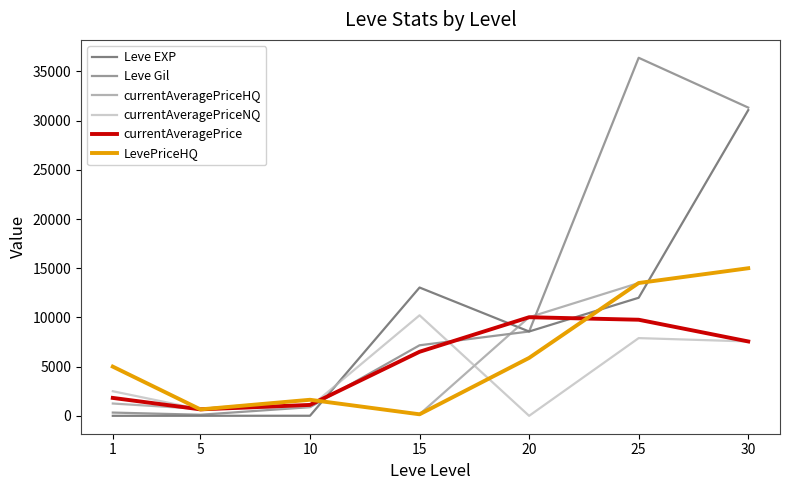

Between 10 and 30, which series saw the biggest shift?

Leve EXP